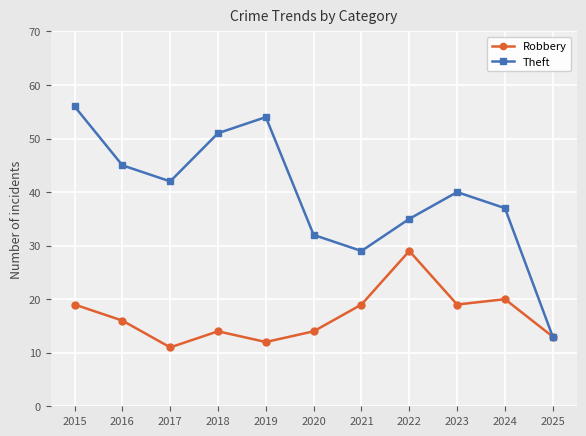

Where is the first local maximum for Theft?

2019